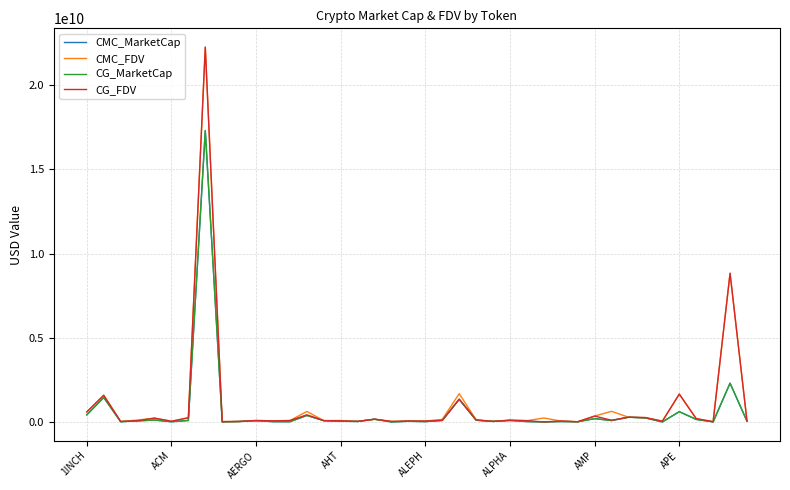

Does the chart have visible grid lines?

Yes